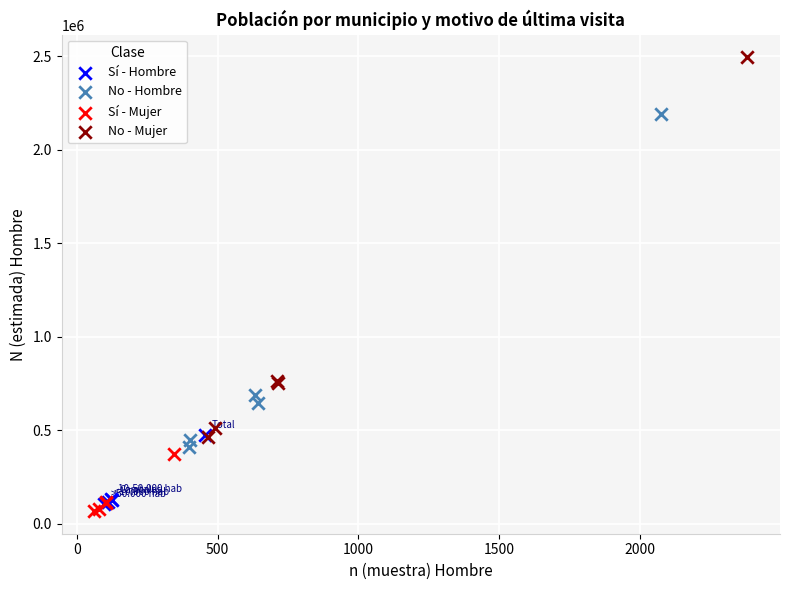

What are all the series names shown in the legend?

Sí - Hombre, No - Hombre, Sí - Mujer, No - Mujer